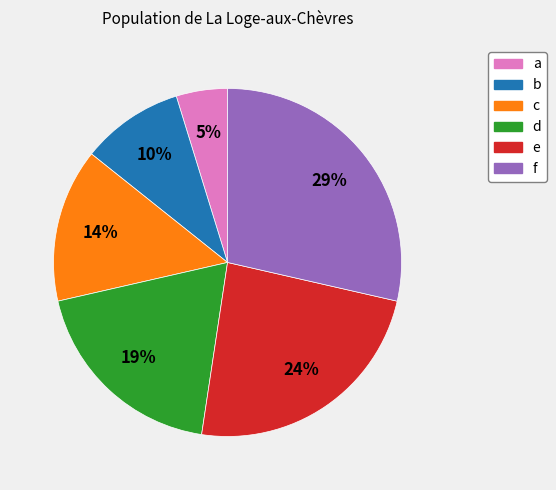

How many segments does this pie chart have?

6